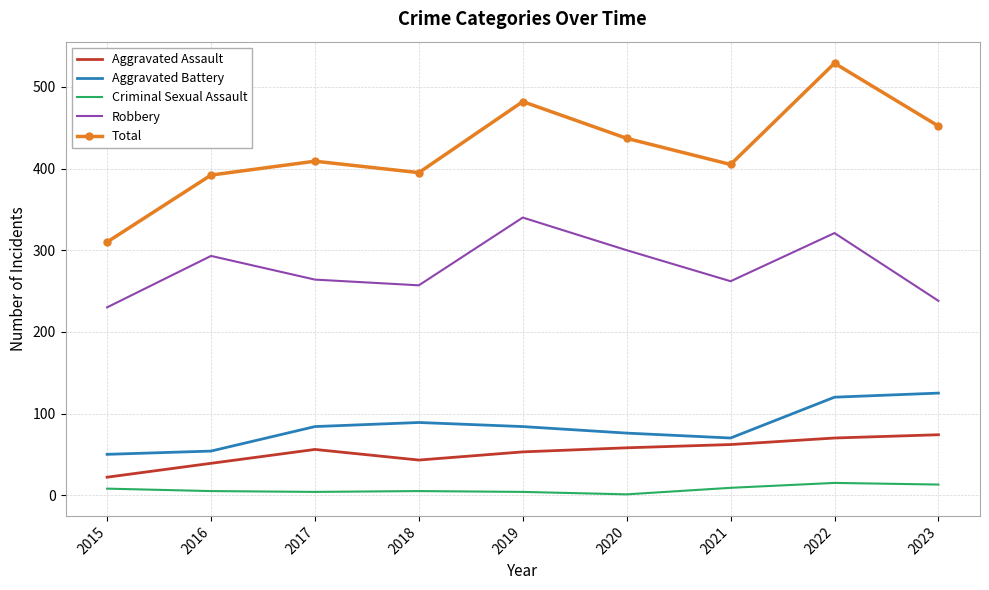

What is the total value across all series at 2023?

902